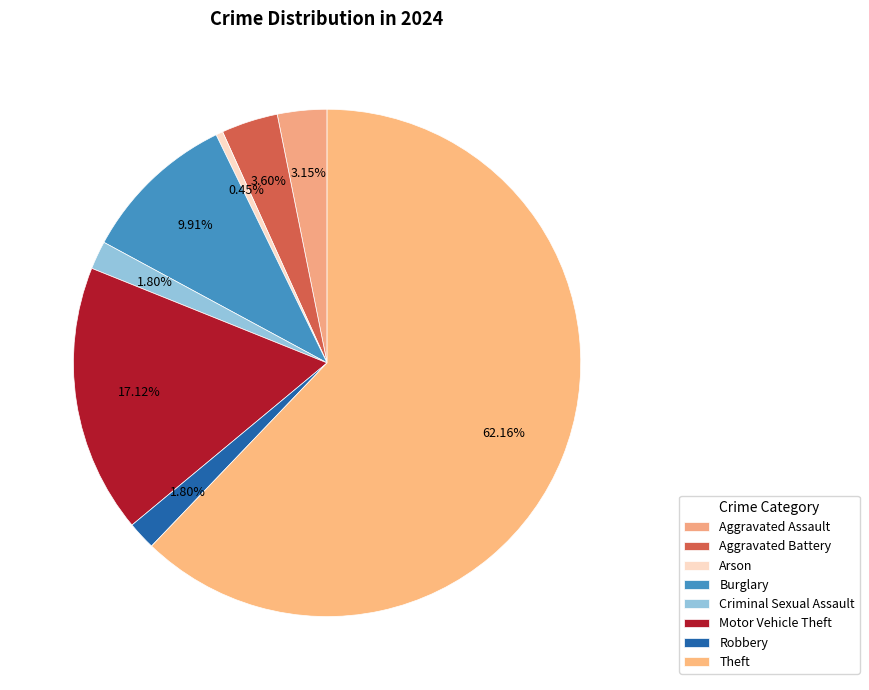

What is the total percentage of Criminal Sexual Assault and Arson?

2.3%